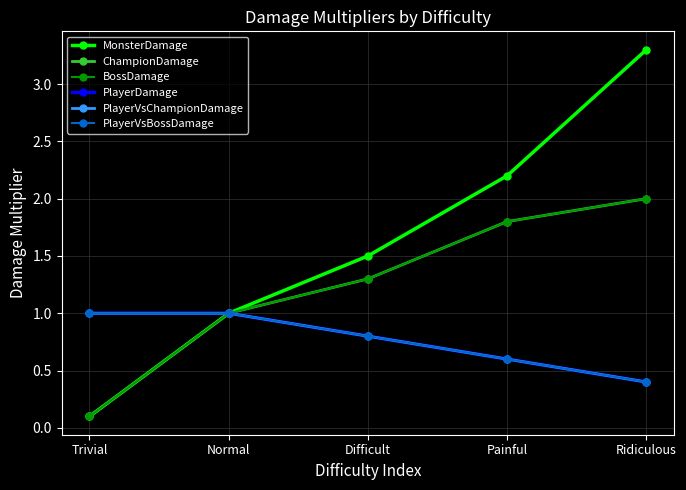

At how many categories does at least one series exceed 1?

3